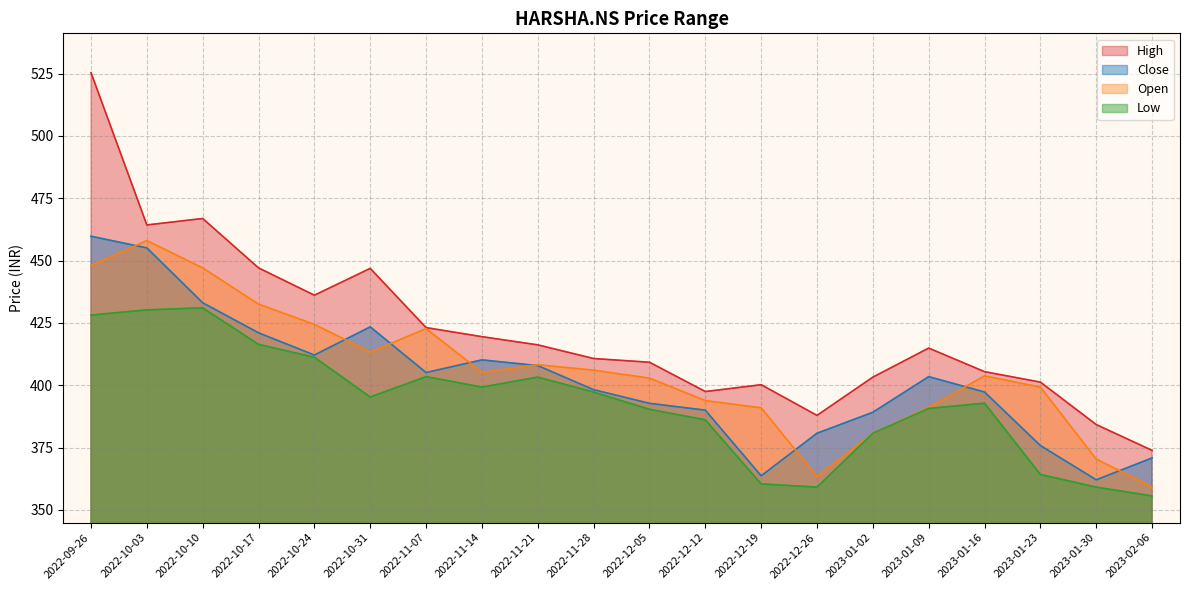

True or false: Open and Low cross at least once.

False